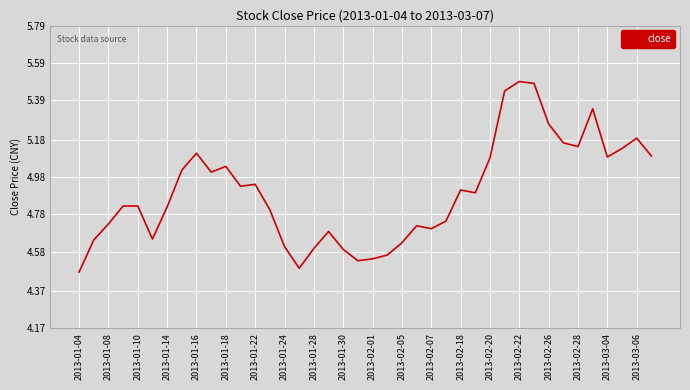

What is the difference between the maximum and minimum values?

1.0